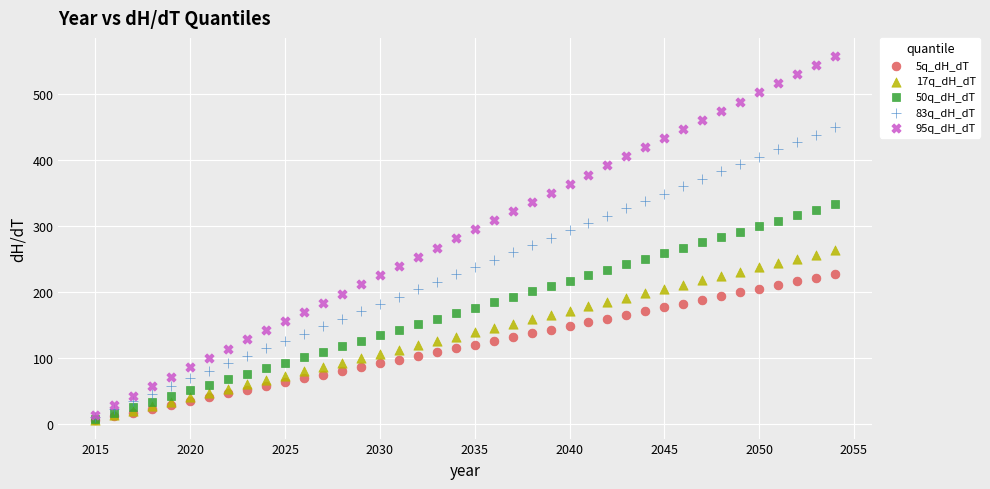

Which series reaches the maximum Y coordinate?

95q_dH_dT